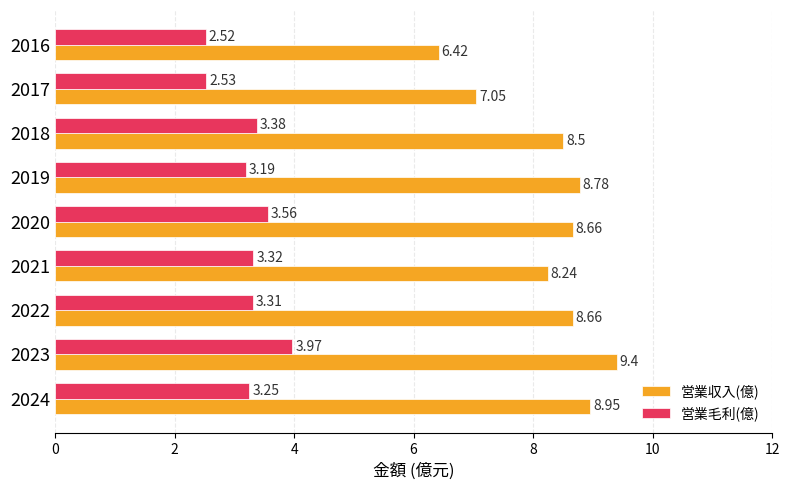

What is the average value of the 営業収入(億) series?

8.3